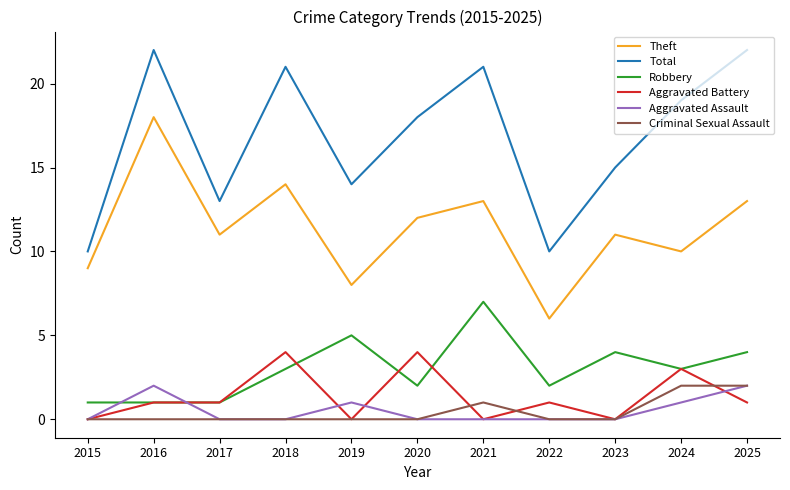

Which series has the largest total across all categories?

Total